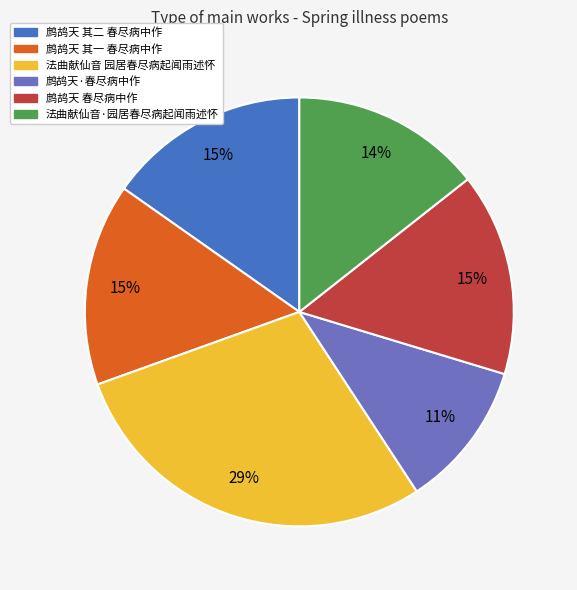

How many slices are in this pie chart?

6